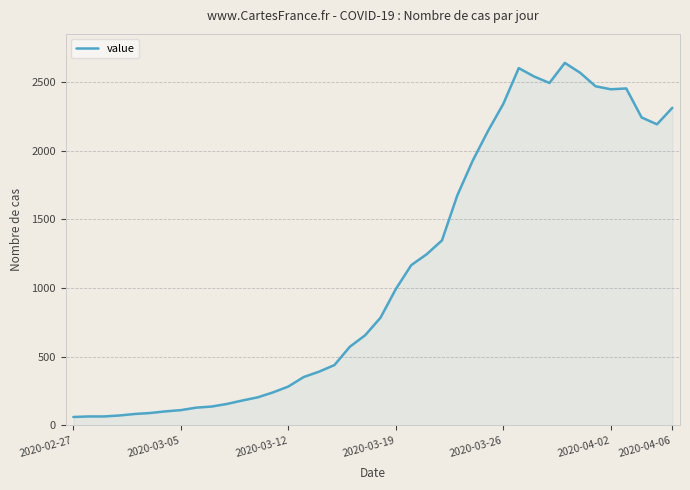

What is the maximum value shown in the chart?

2638